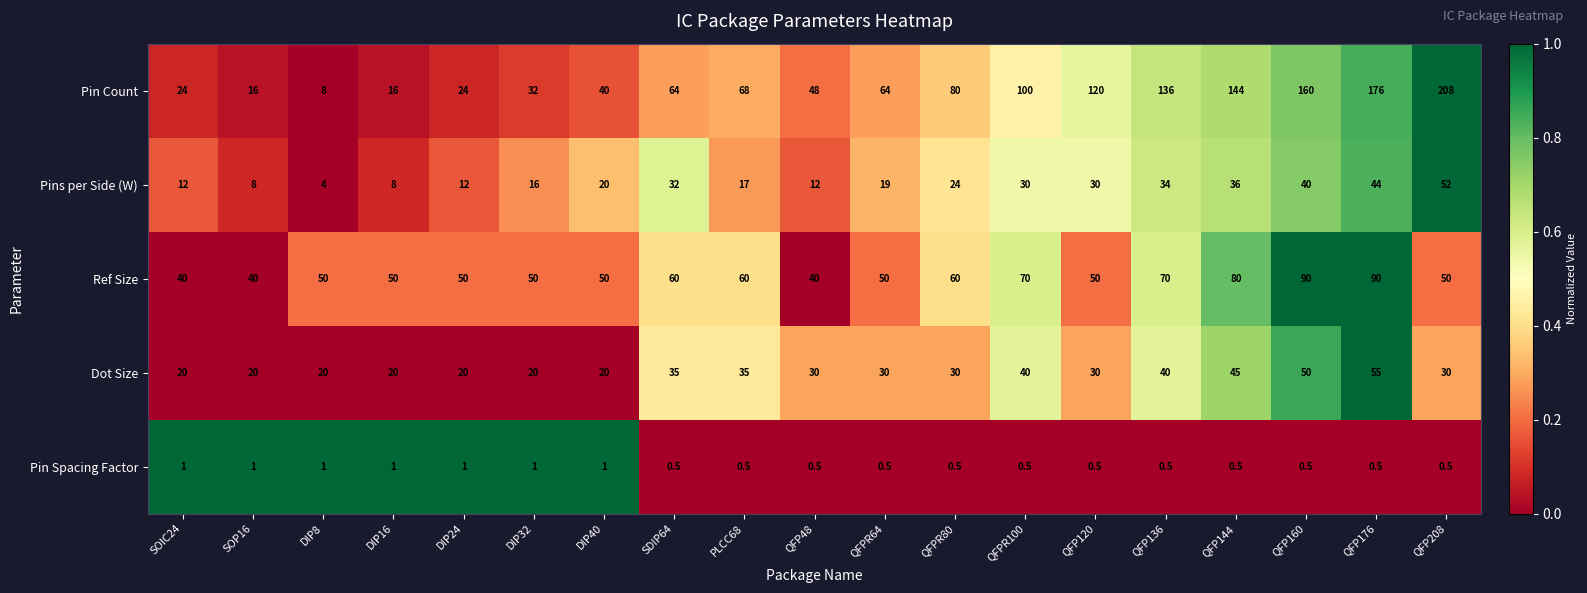

Which series has the largest total across all categories?

Pin Count